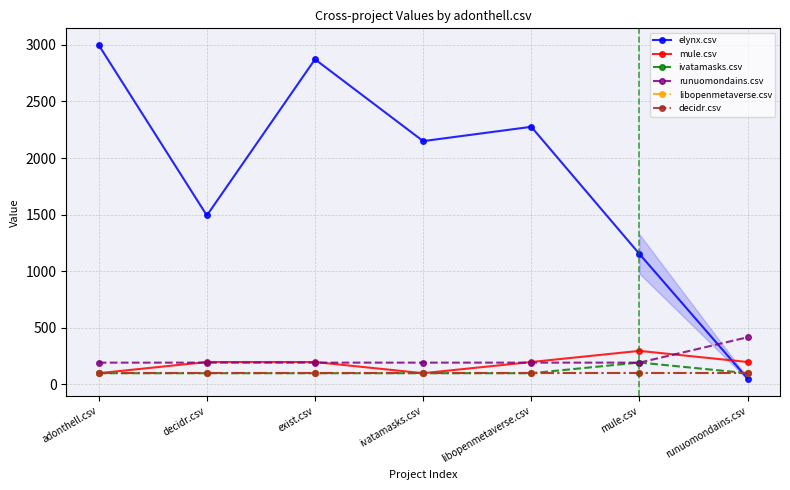

What is the greatest value displayed?

2998.5